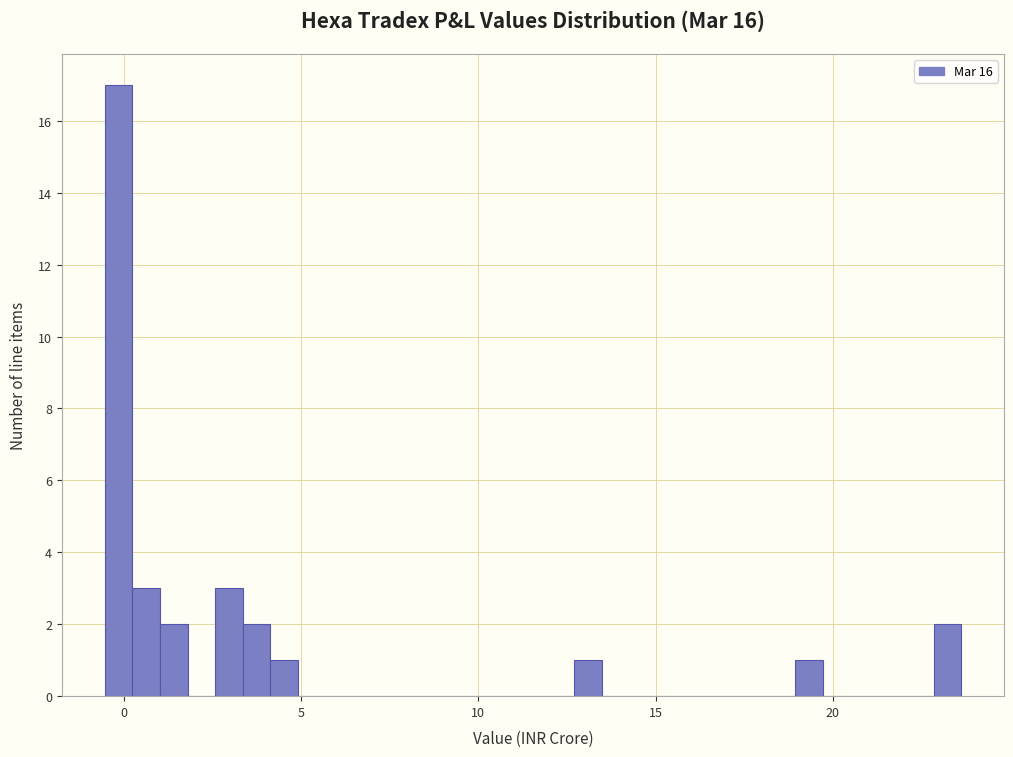

Around what value on the x-axis is the tallest bar? Give the approximate position of its centre, as read against the axis.

0.0